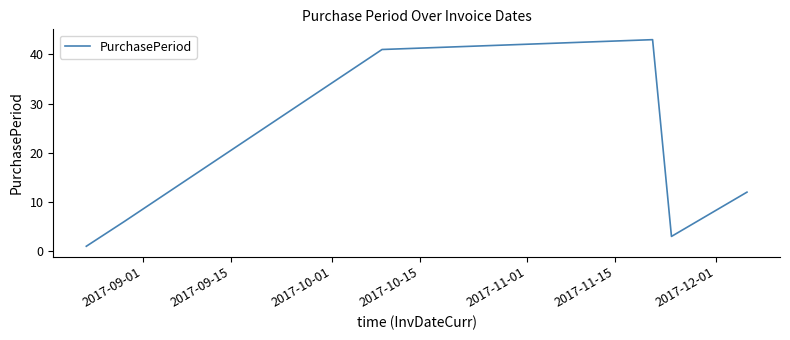

How many interior local peaks (higher than both neighbors) does the data have?

1